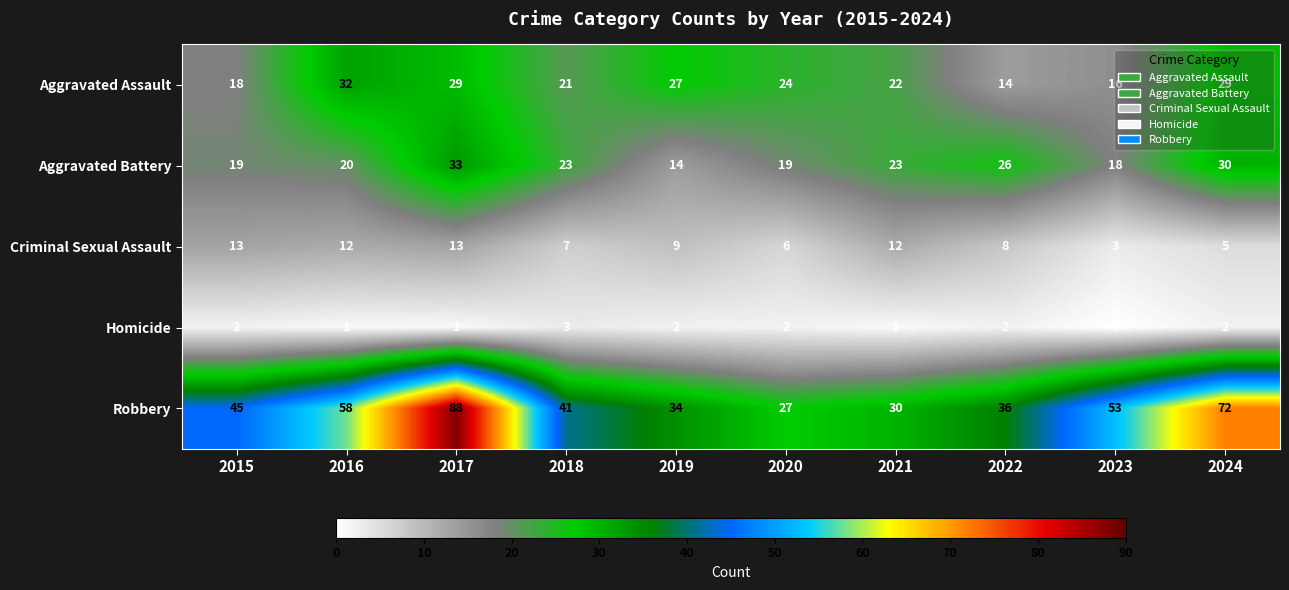

Where does the Criminal Sexual Assault series first go above 9?

2015